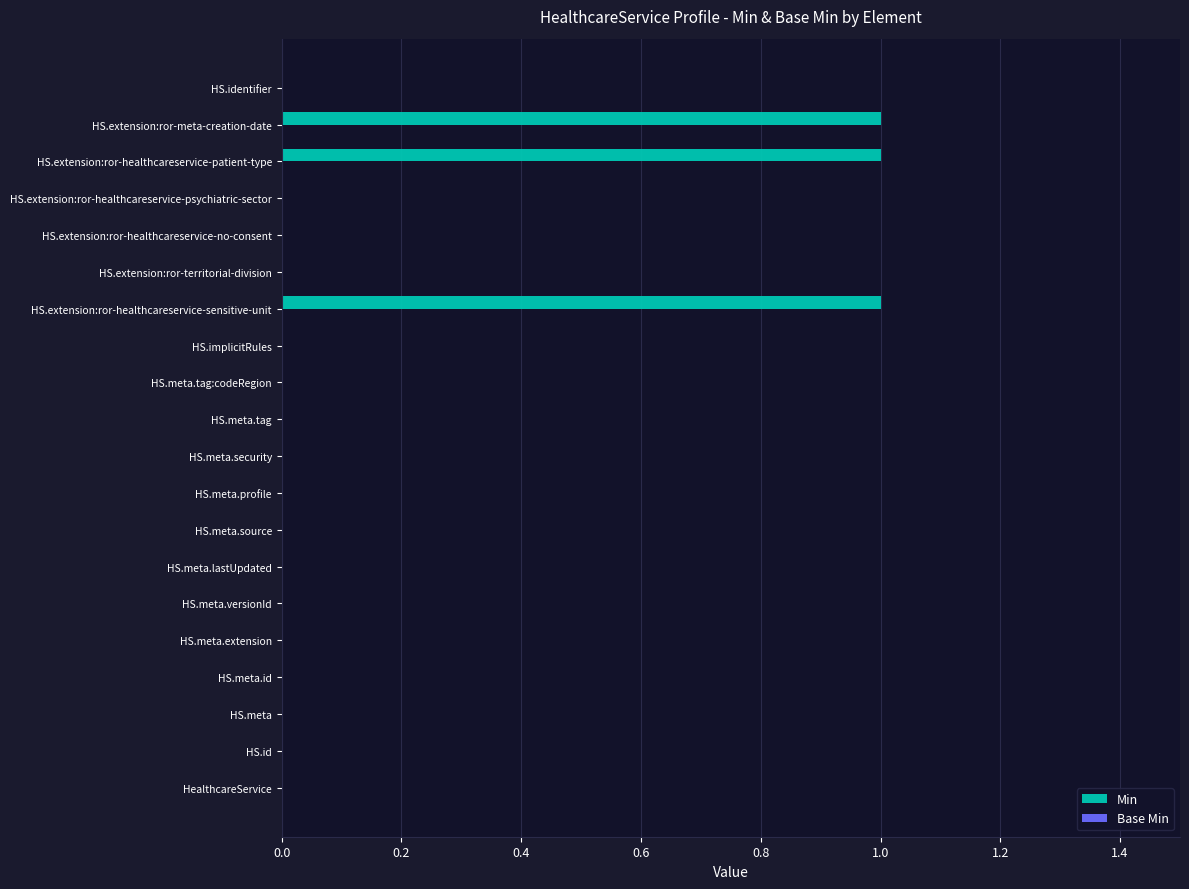

True or false: the data shows 0 at HS.meta.lastUpdated.

True